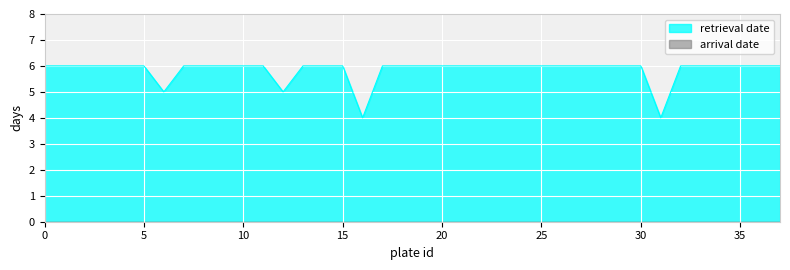

At which category does the chart reach its minimum across all series?

16